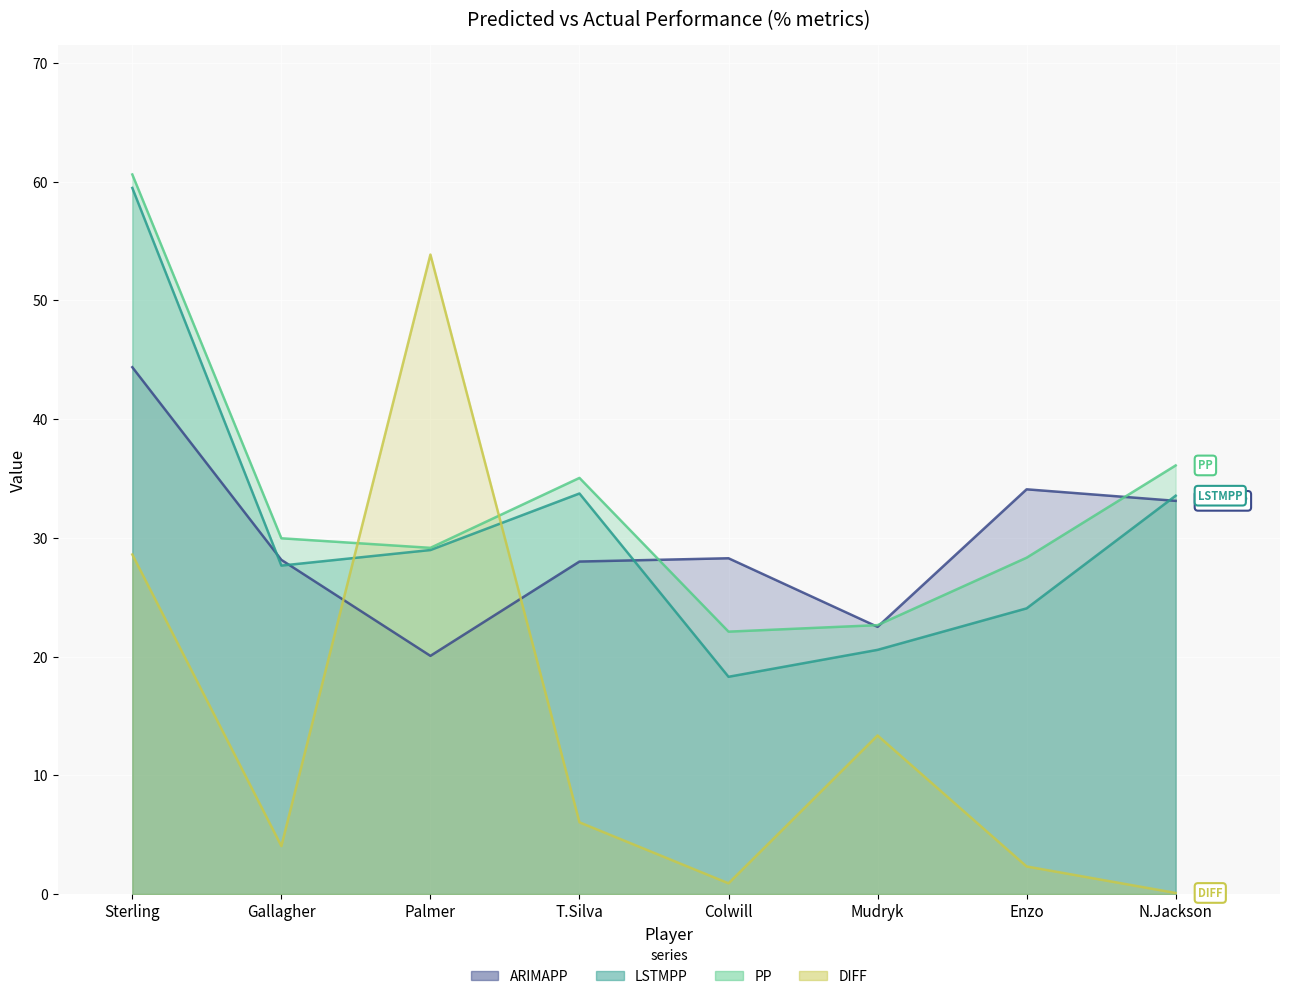

Between Gallagher and Enzo, which is larger?

Enzo